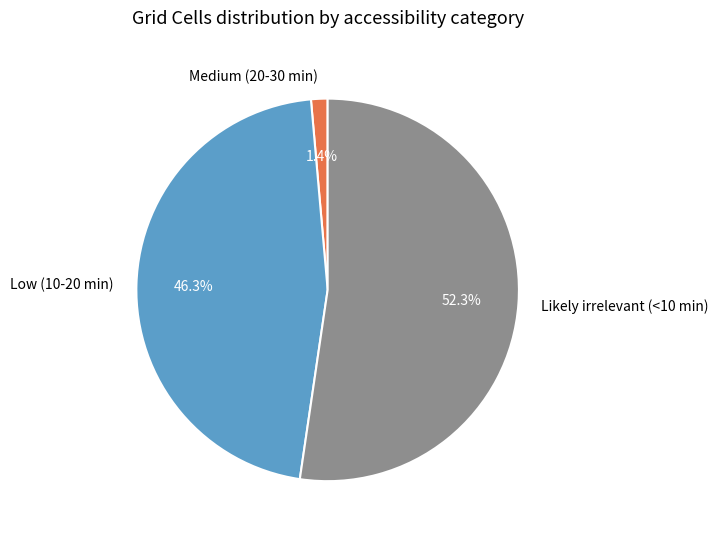

Approximately how many times larger is the value at Low (10-20 min) compared to Likely irrelevant (<10 min)?

0.9